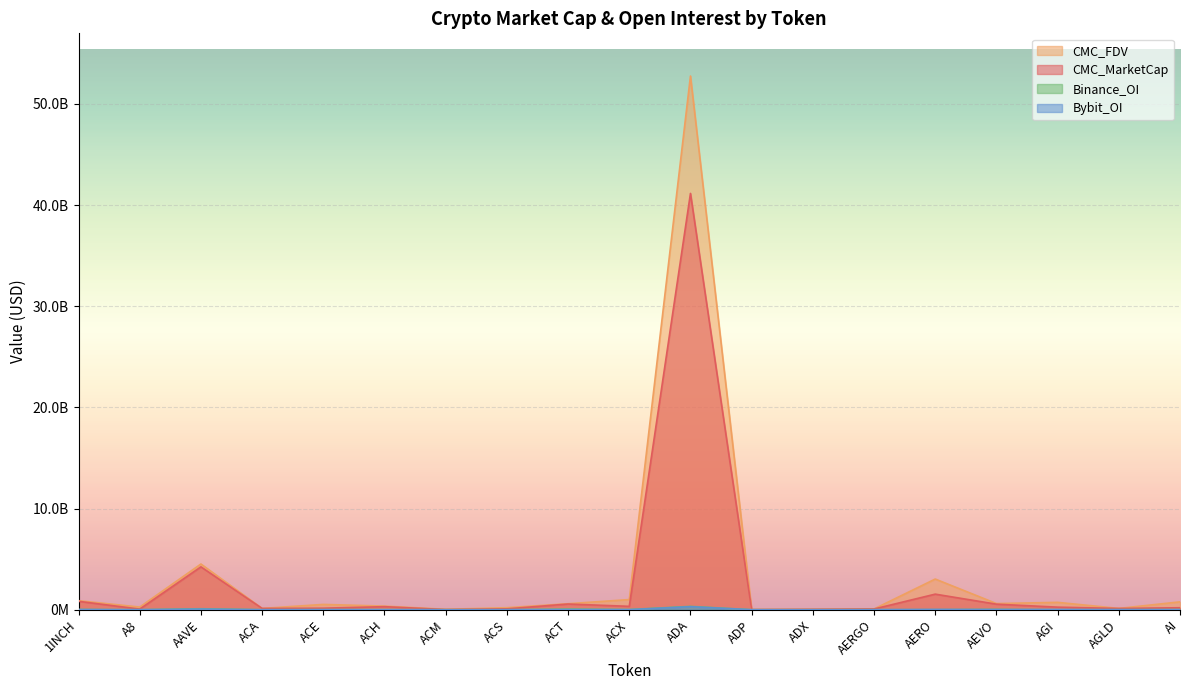

What is the difference between the CMC_MarketCap values at ACX and AGLD?

209670088.1